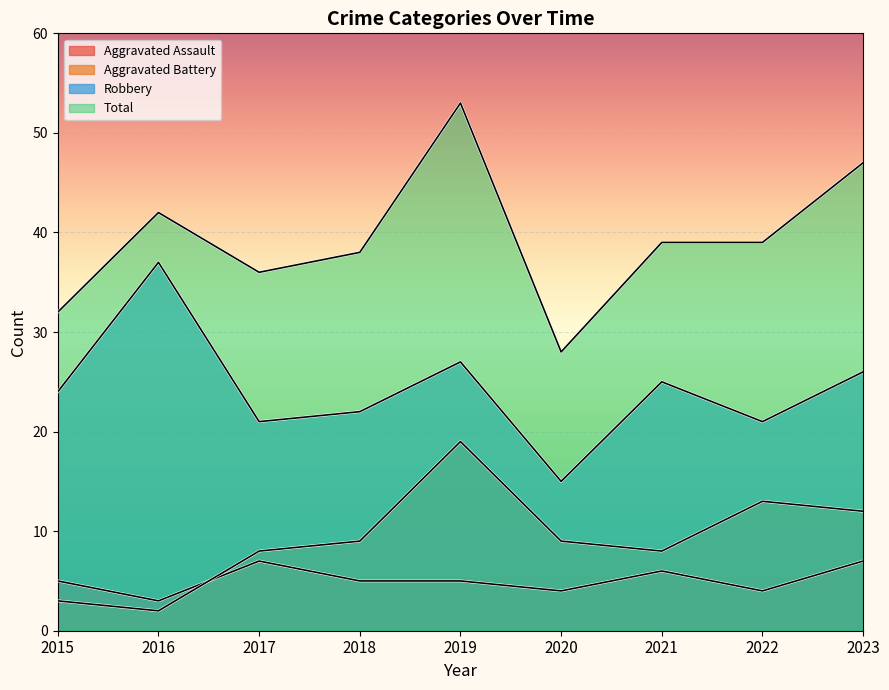

True or false: Robbery and Aggravated Assault cross at least once.

False